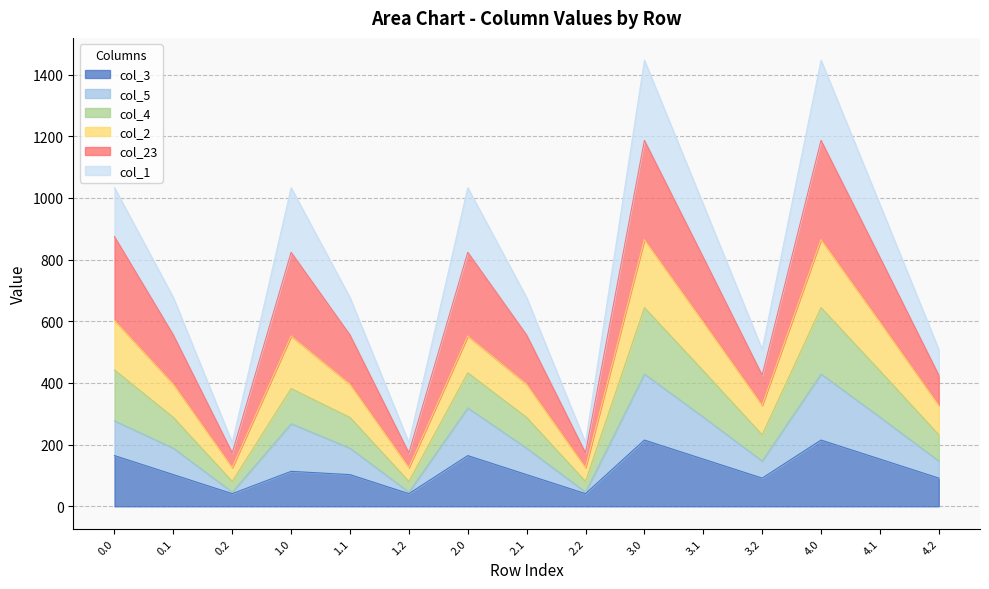

True or false: col_3 has more than 2 interior local peaks.

True